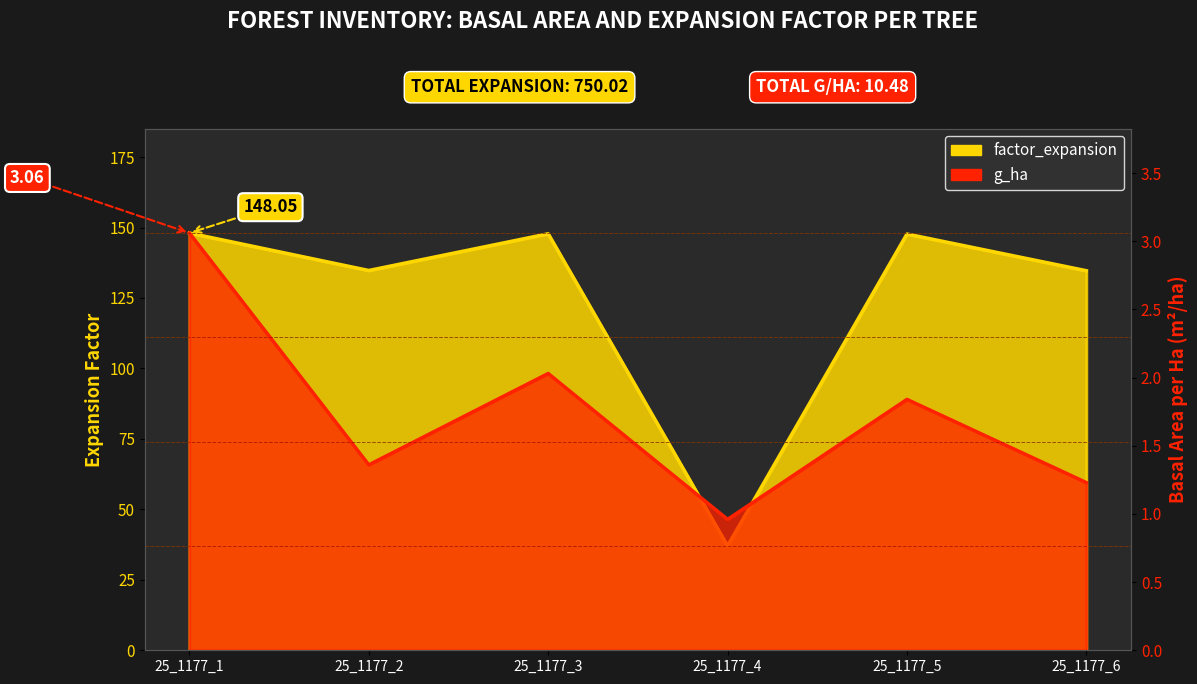

At 25_1177_2, list the series in order from largest to smallest.

factor_expansion, g_ha